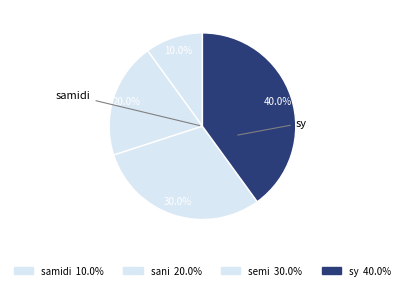

Approximately how many times larger is the value at samidi compared to sani?

0.5